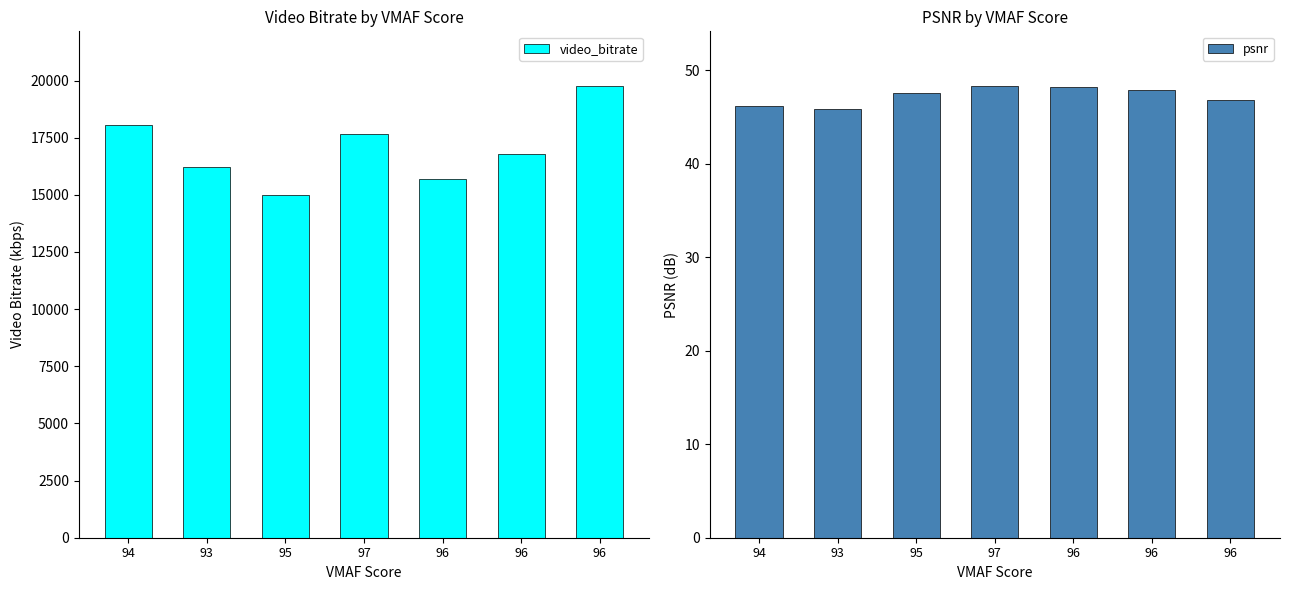

What is the total value across all series at 95?

15052.7